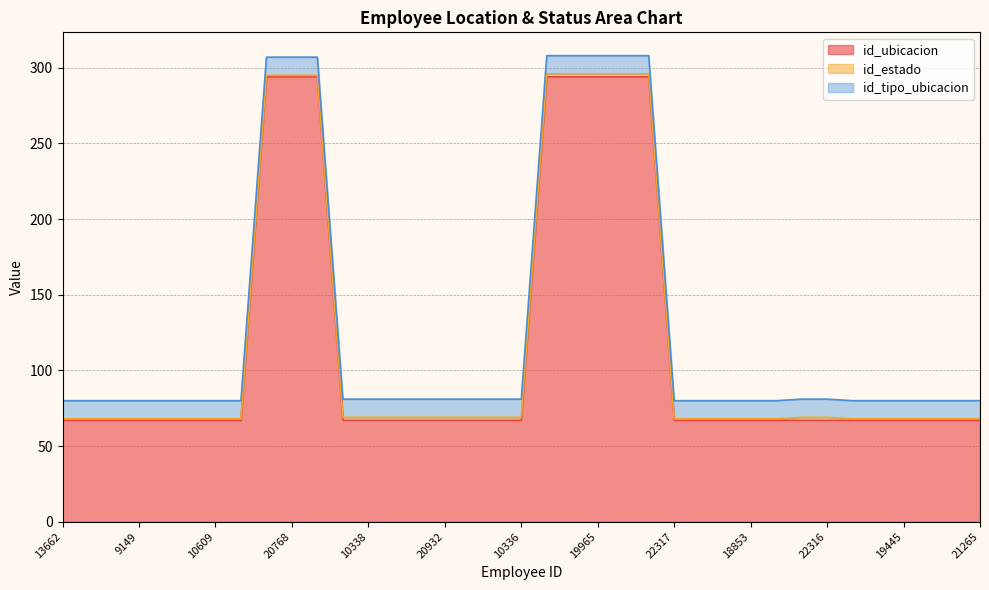

Reading left to right, what are all the values shown in this chart?

id_ubicacion: 13662=67	4058=67	5019=67	9149=67	6711=67	9282=67	10609=67	22256=67	18416=294	20768=294	18607=294	16536=67	10338=67	17599=67	22127=67	20932=67	21119=67	21117=67	10336=67	17955=294	19371=294	19965=294	20725=294	20867=294	22317=67	11719=67	11721=67	18853=67	21730=67	17258=67	22316=67	22455=67	20269=67	19445=67	18151=67	14517=67	21265=67
id_estado: 13662=1	4058=1	5019=1	9149=1	6711=1	9282=1	10609=1	22256=1	18416=1	20768=1	18607=1	16536=2	10338=2	17599=2	22127=2	20932=2	21119=2	21117=2	10336=2	17955=2	19371=2	19965=2	20725=2	20867=2	22317=1	11719=1	11721=1	18853=1	21730=1	17258=2	22316=2	22455=1	20269=1	19445=1	18151=1	14517=1	21265=1
id_tipo_ubicacion: 13662=12	4058=12	5019=12	9149=12	6711=12	9282=12	10609=12	22256=12	18416=12	20768=12	18607=12	16536=12	10338=12	17599=12	22127=12	20932=12	21119=12	21117=12	10336=12	17955=12	19371=12	19965=12	20725=12	20867=12	22317=12	11719=12	11721=12	18853=12	21730=12	17258=12	22316=12	22455=12	20269=12	19445=12	18151=12	14517=12	21265=12